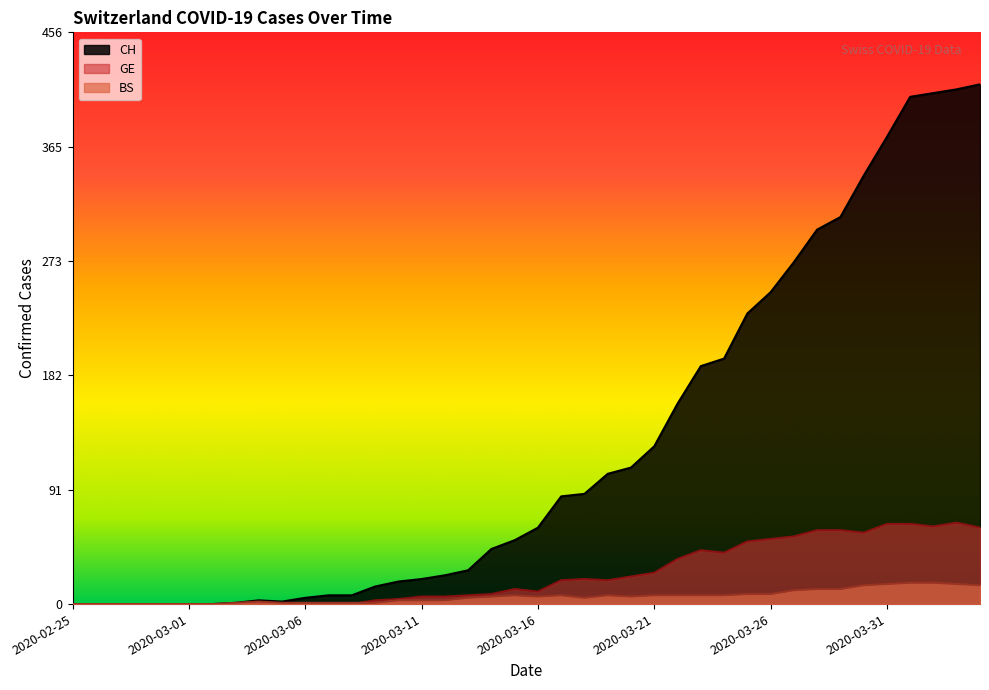

Does the chart display data point markers on the line(s)?

No